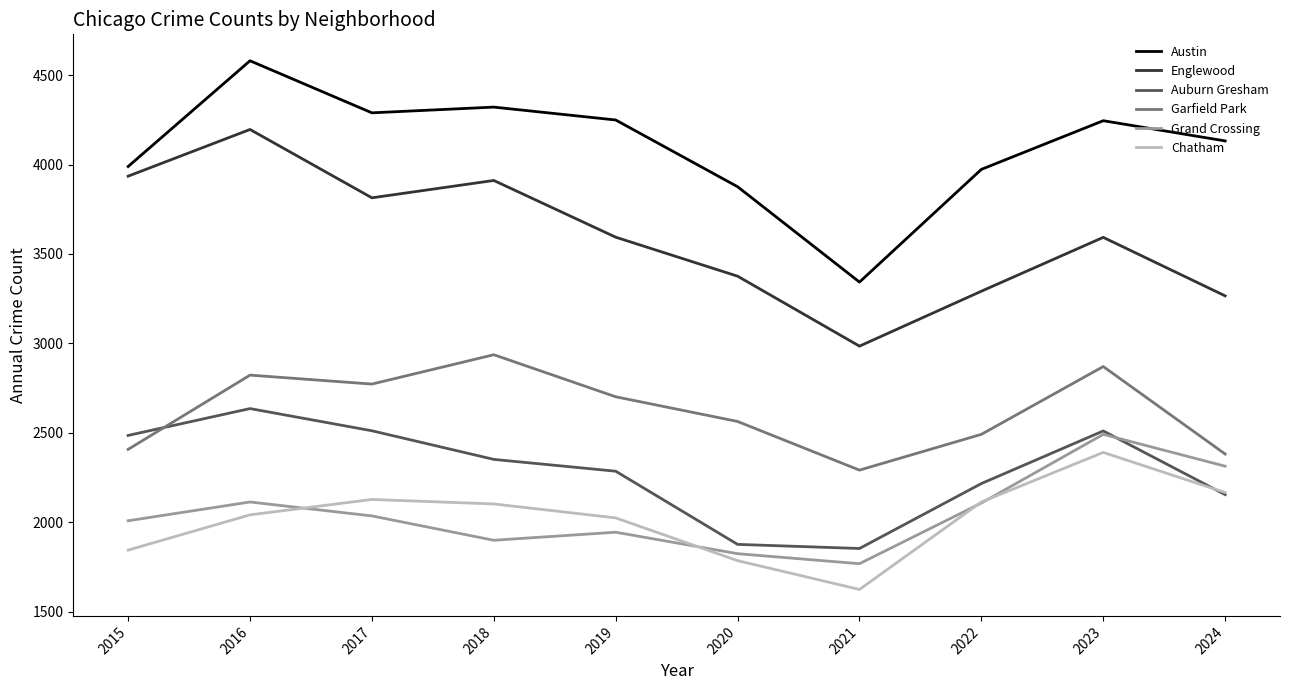

The Austin series shows 3989 at 2015. True or false?

True